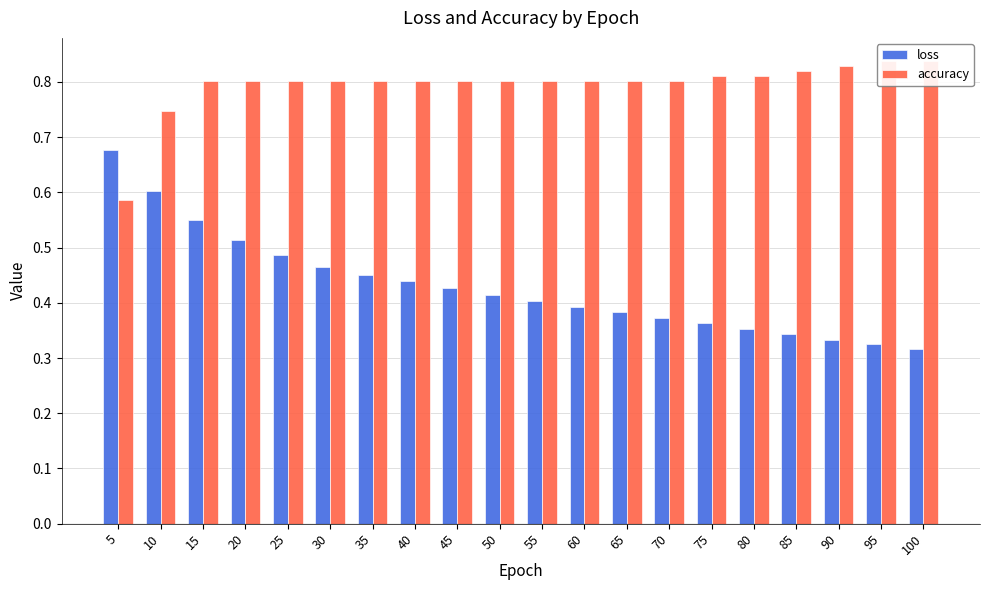

Which series has the largest total across all categories?

accuracy